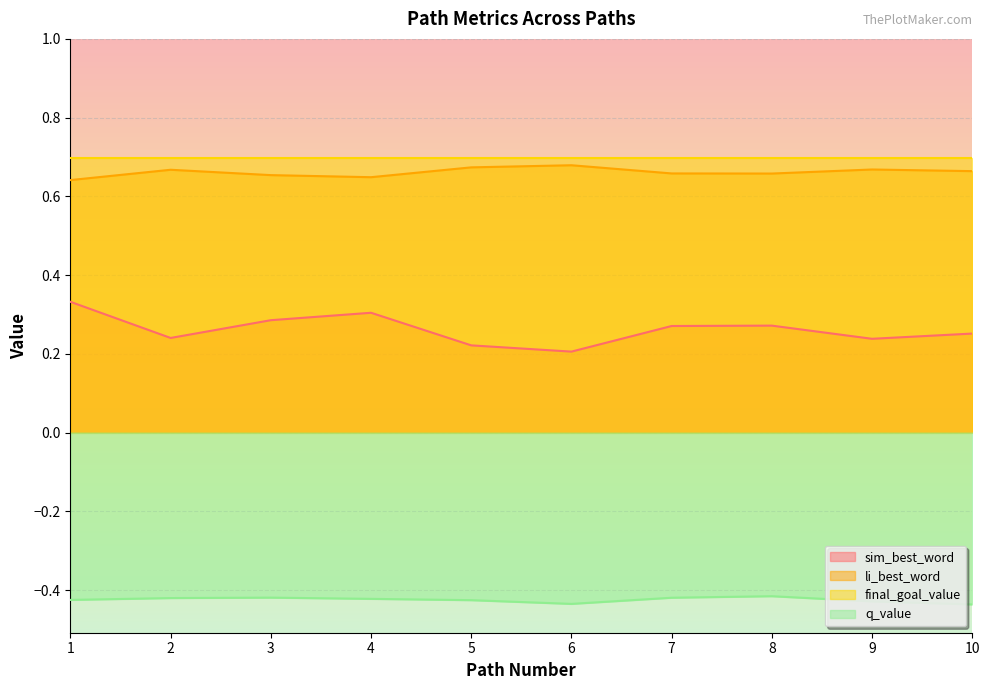

True or false: q_value has more than 0 points higher than both neighbors.

True